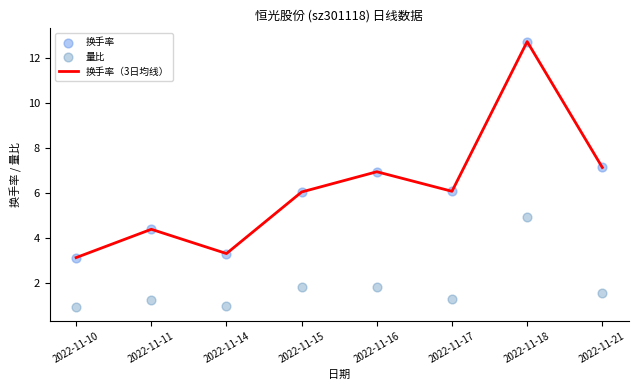

Which series contains the highest Y value?

换手率（3日均线）